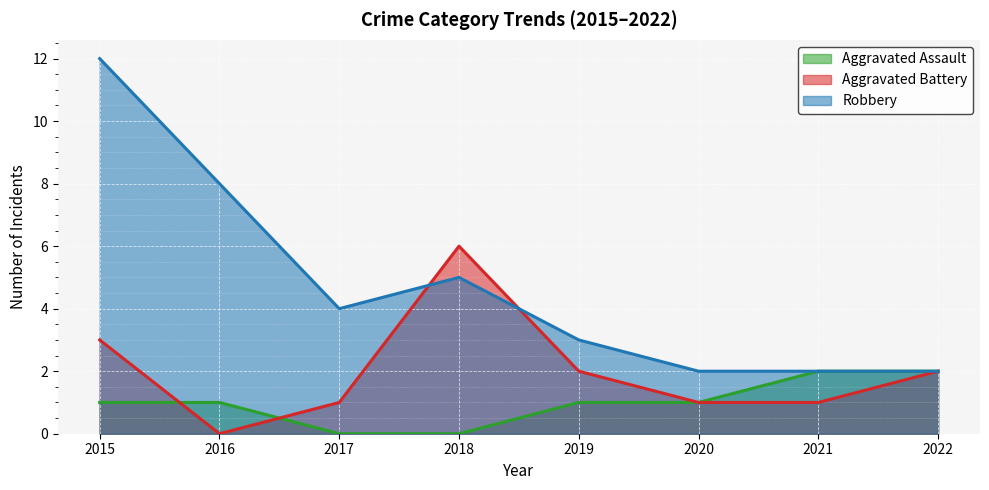

Reading right to left, extract all data points from this chart.

Aggravated Assault: 2022=2	2021=2	2020=1	2019=1	2018=0	2017=0	2016=1	2015=1
Aggravated Battery: 2022=2	2021=1	2020=1	2019=2	2018=6	2017=1	2016=0	2015=3
Robbery: 2022=2	2021=2	2020=2	2019=3	2018=5	2017=4	2016=8	2015=12